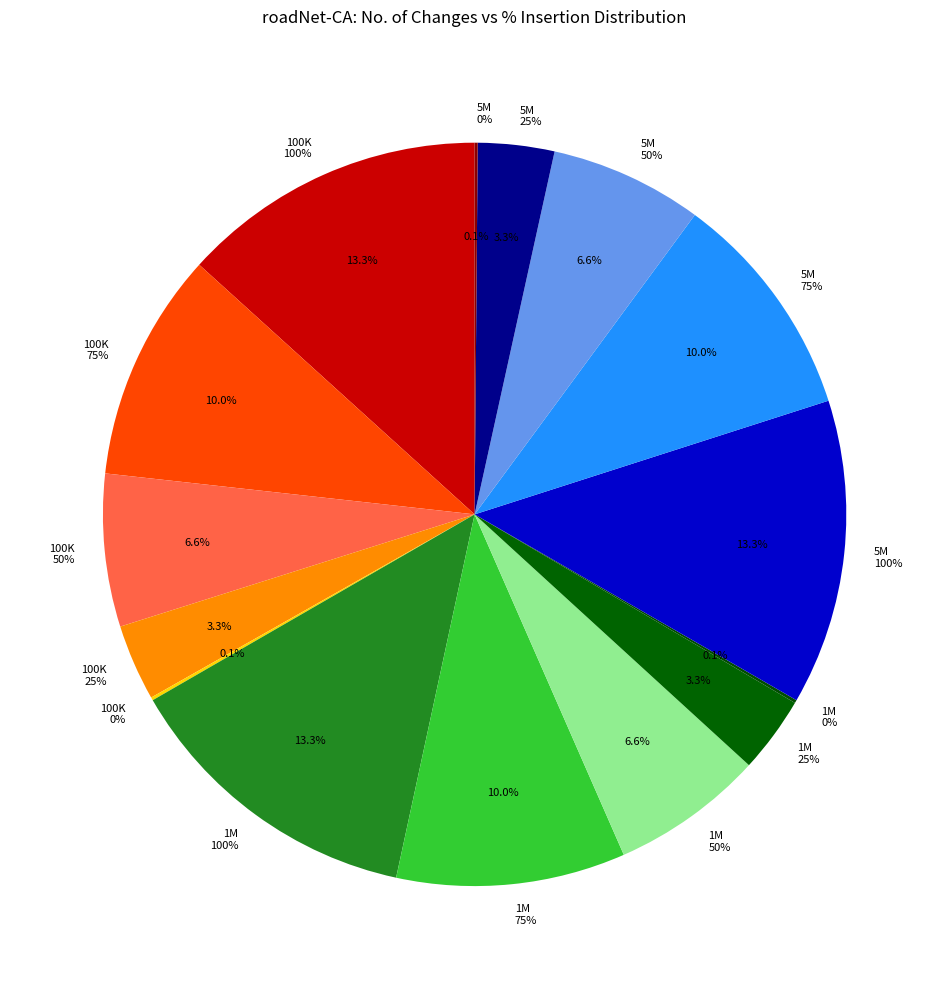

Is it true that 100K is 1% of the pie?

False